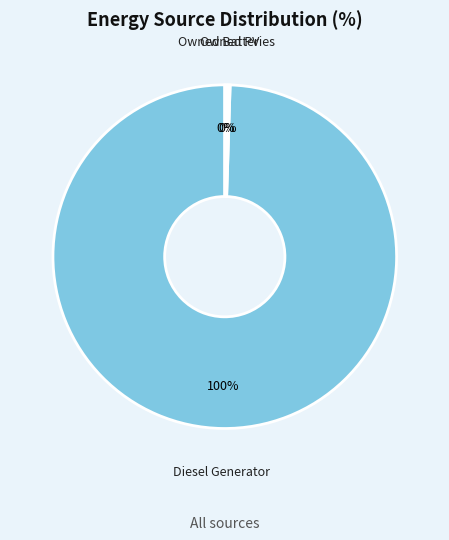

Which slice represents more than half of the pie?

Diesel Generator